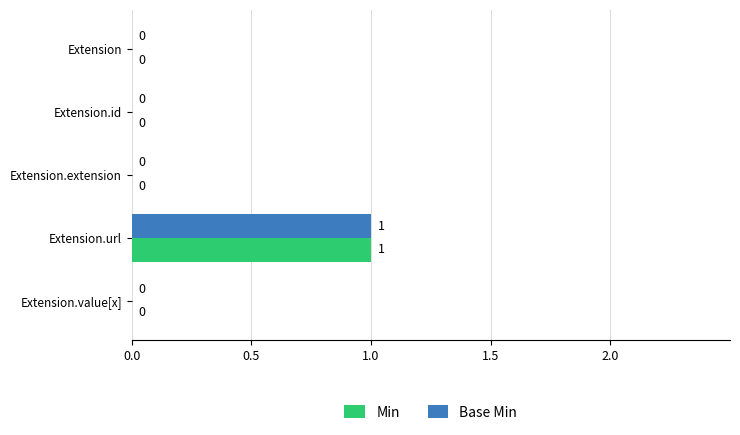

At which category is the sum across all series the highest?

Extension.url